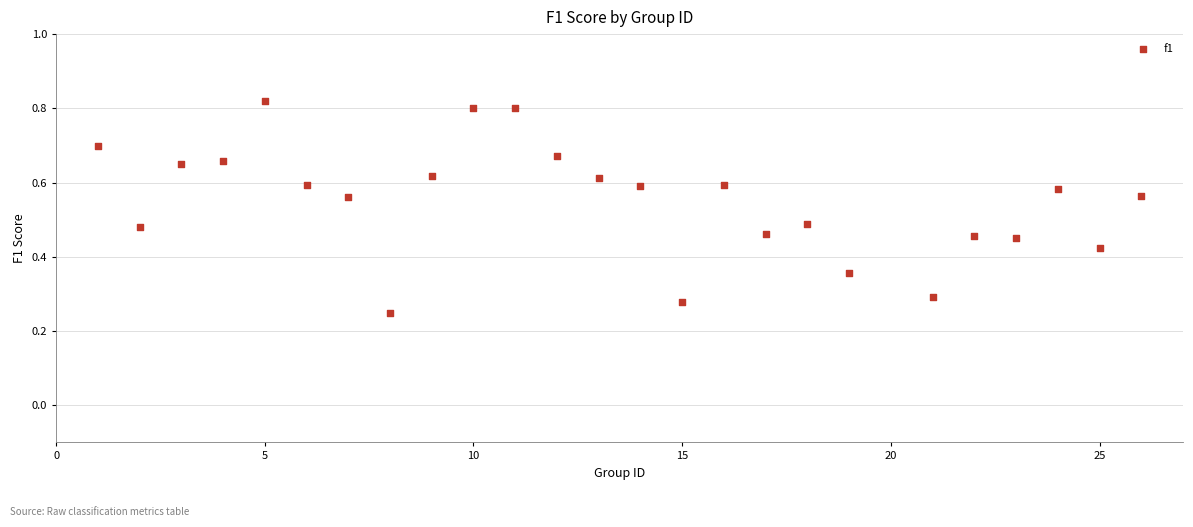

What is the range of X values (max minus min)?

25.0